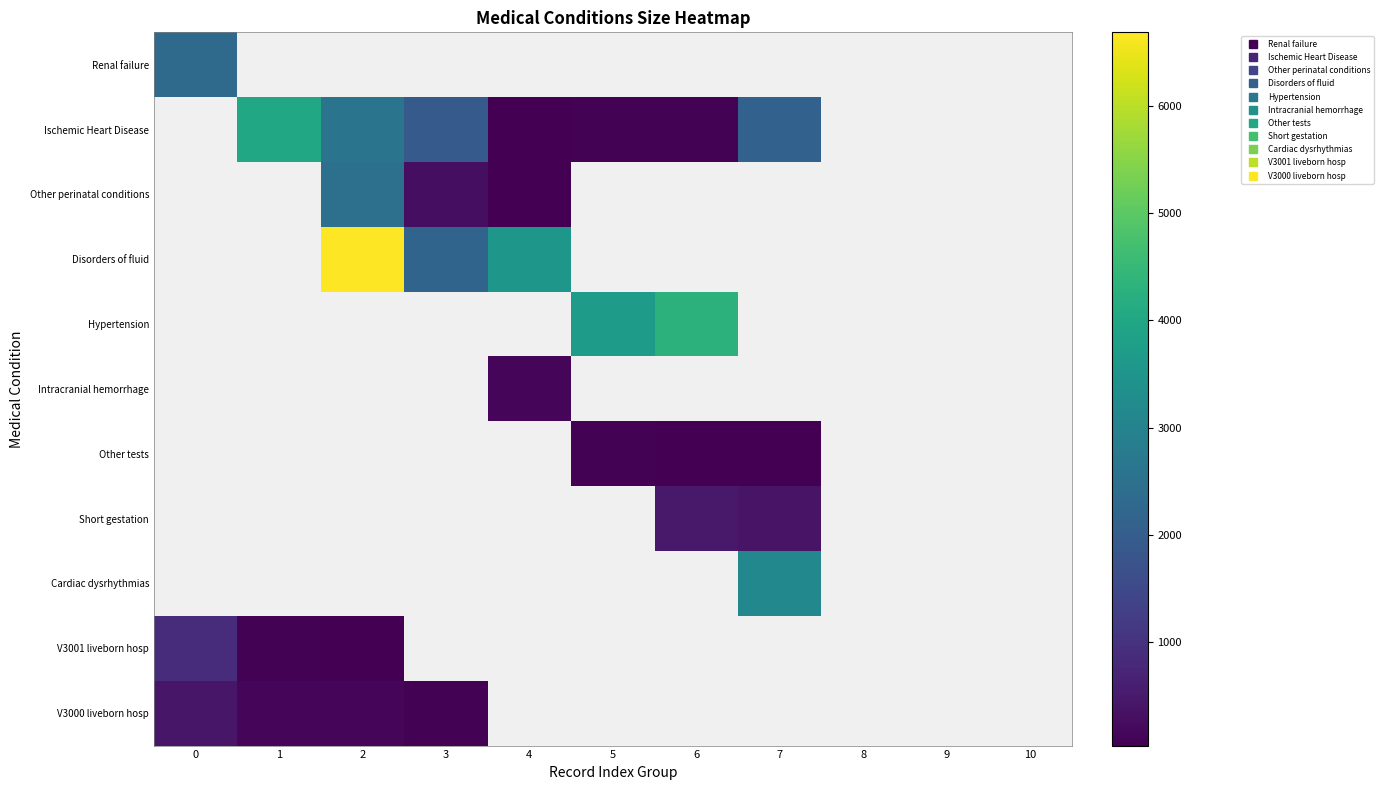

How many data points does each series have?

11